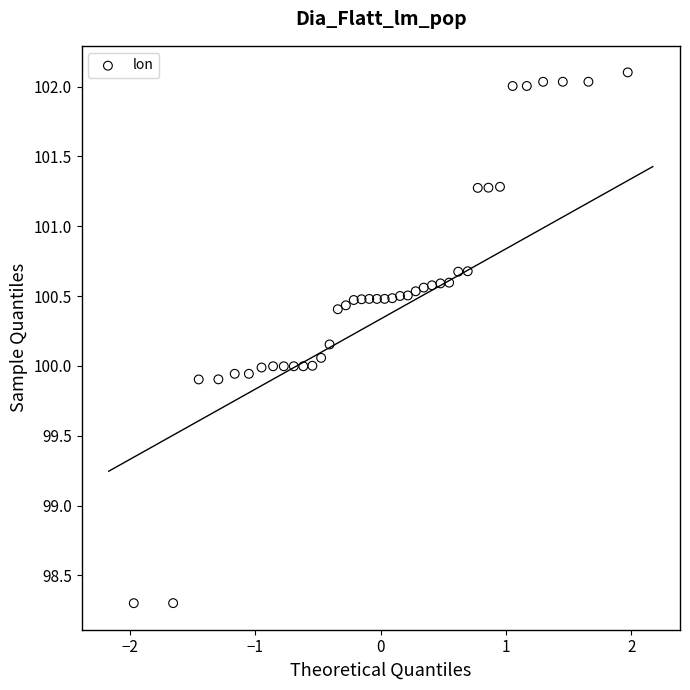

What is the range of Y values (max minus min)?

3.8